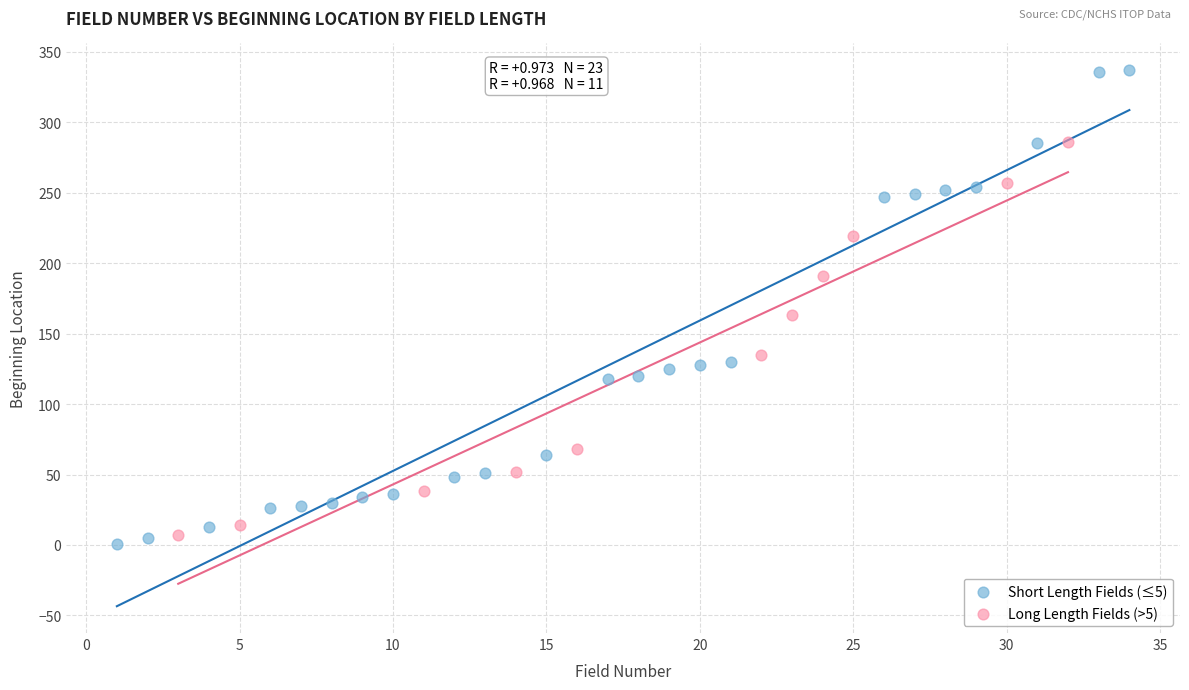

What are all the series names shown in the legend?

Short Length Fields (≤5), Long Length Fields (>5)